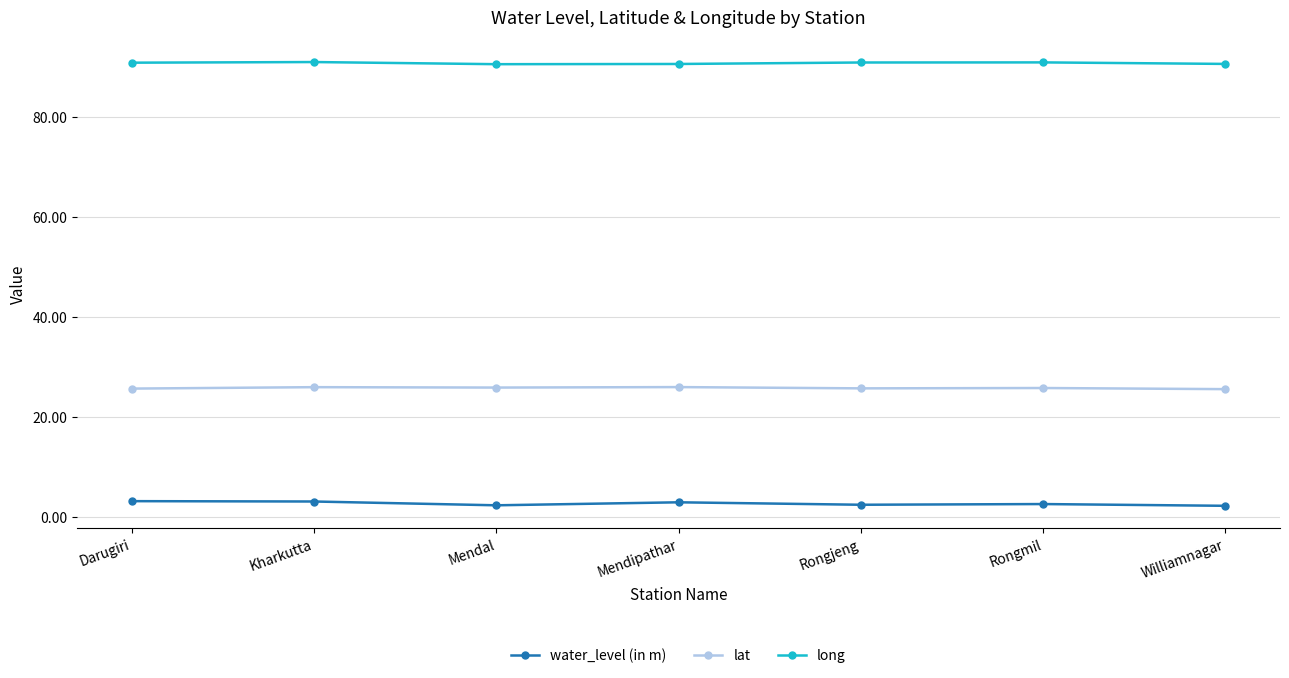

True or false: long has a value of 49.2 at Mendipathar.

False